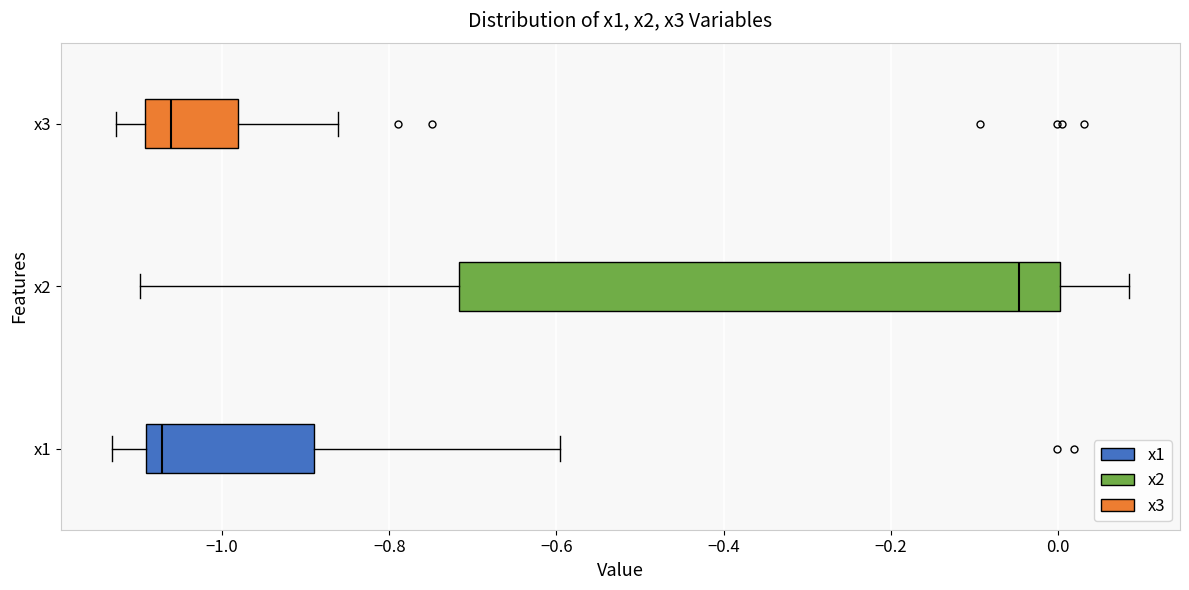

Reading bottom to top, transcribe this box plot: for each box, give where its median line is, the range the box spans, and where its two whiskers end, as read against the x-axis. The values are not printed on the chart, so give them approximately, as read against the axis.

x1: median -1.08, box -1.10 to -0.88, whiskers -1.14 to -0.60
x2: median -0.04, box -0.72 to 0.00, whiskers -1.10 to 0.08
x3: median -1.06, box -1.10 to -0.98, whiskers -1.12 to -0.86